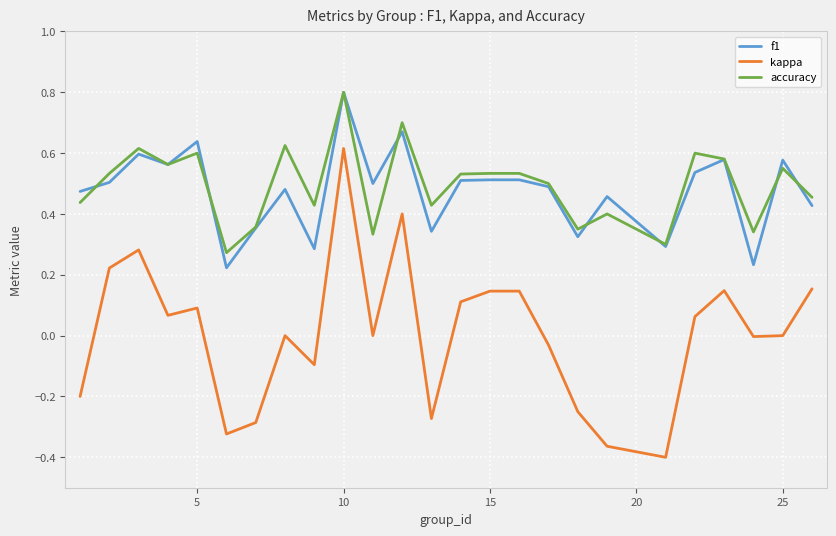

True or false: kappa has more than 1 interior local peaks.

True